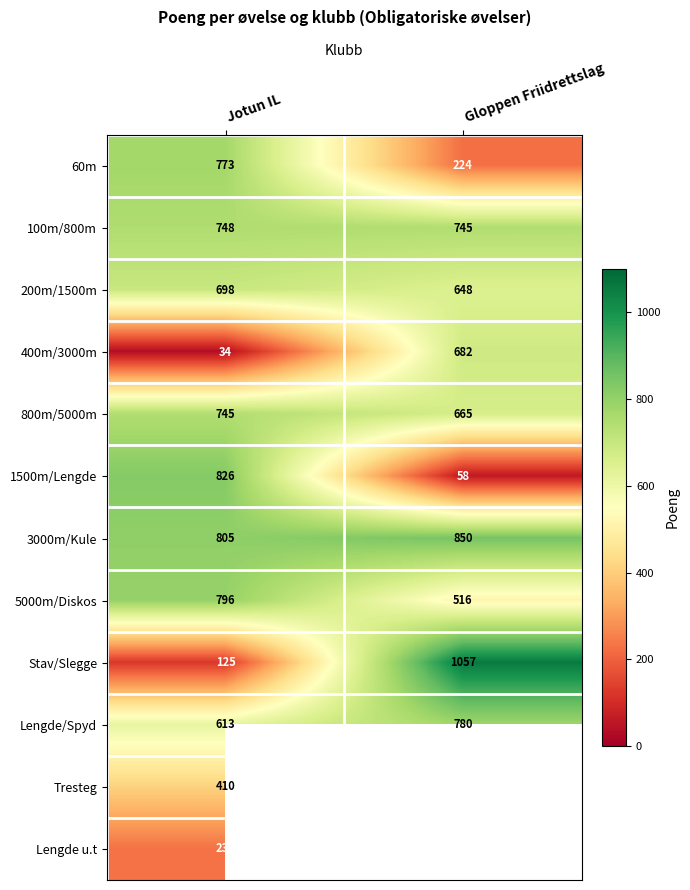

What is the difference between the highest and lowest values at Jotun IL?

792